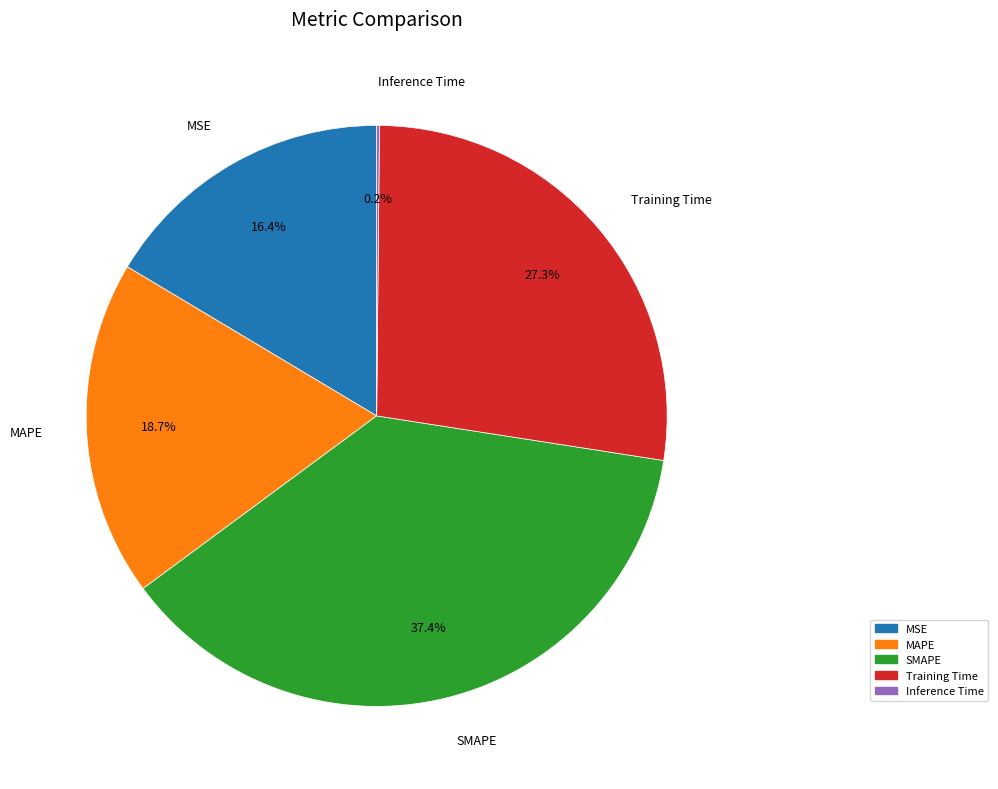

The MAPE slice represents 19% of the pie. True or false?

True